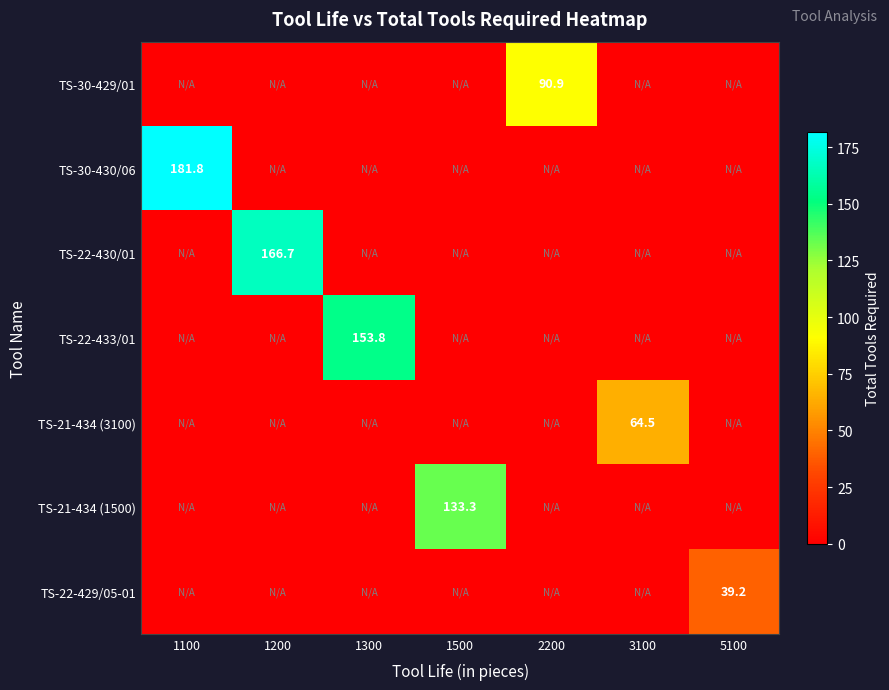

True or false: TS-30-429/01 has a value of 162.2 at 2200.

False